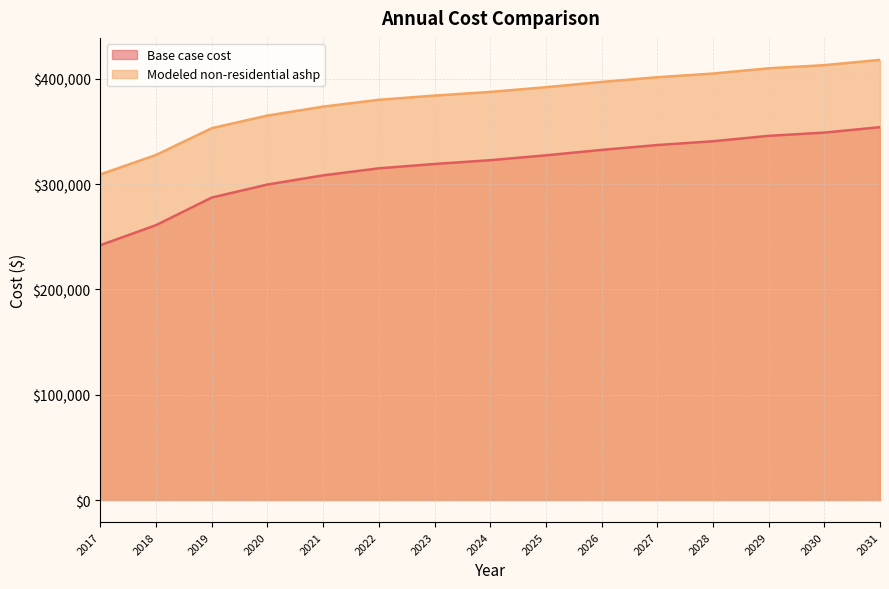

Which series has the largest total across all categories?

Modeled non-residential ashp